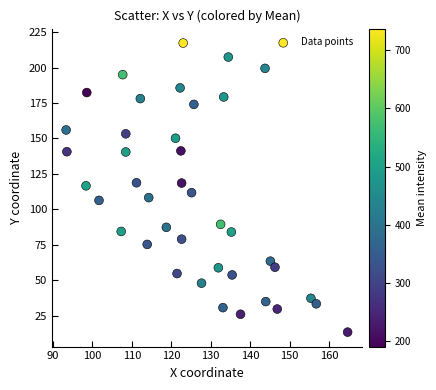

What is the range of X values (max minus min)?

71.4